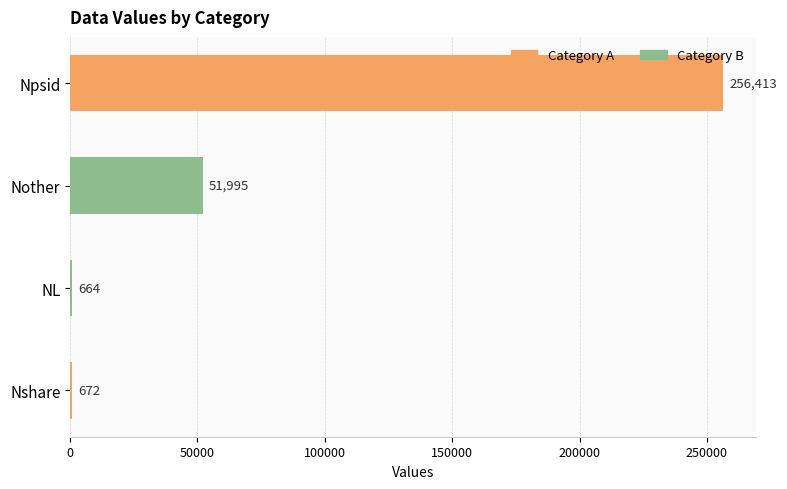

How many categories are shown in the chart?

4